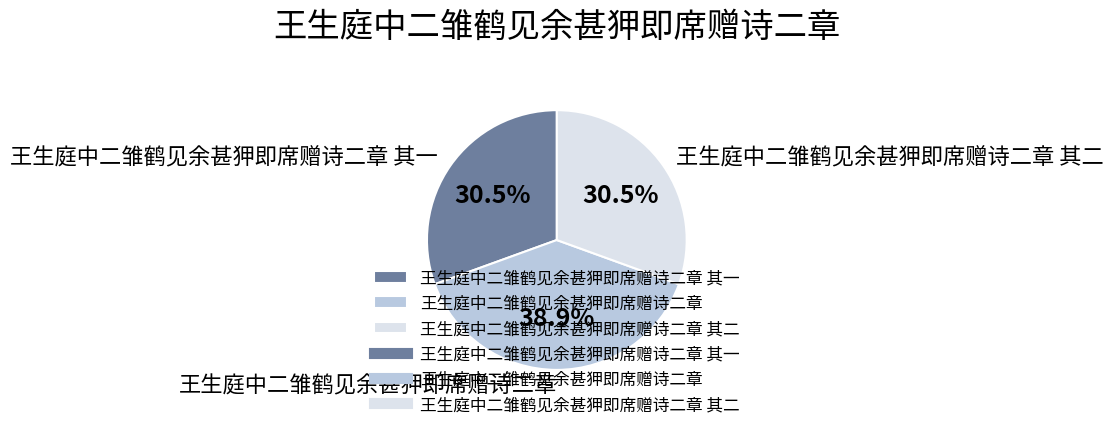

Is the sum of 王生庭中二雏鹤见余甚狎即席赠诗二章 and 王生庭中二雏鹤见余甚狎即席赠诗二章 其一 greater than half?

Yes